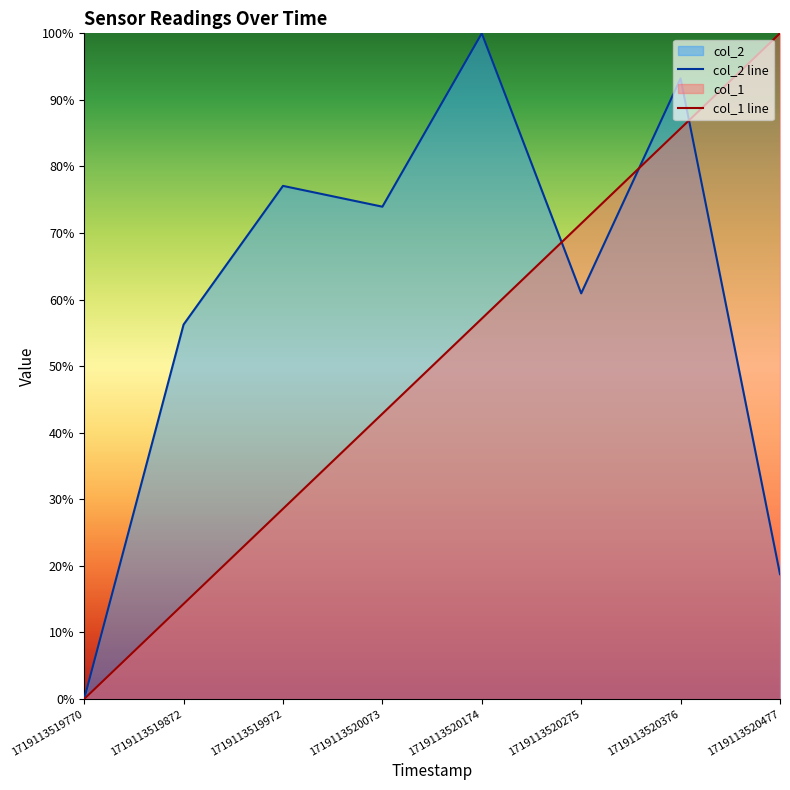

Reading left to right, transcribe all the data shown in this chart.

col_2 line: 0.0	56.3	77.1	74.0	100.0	60.9	93.2	18.8
col_1 line: 0.0	14.3	28.6	42.9	57.1	71.4	85.7	100.0